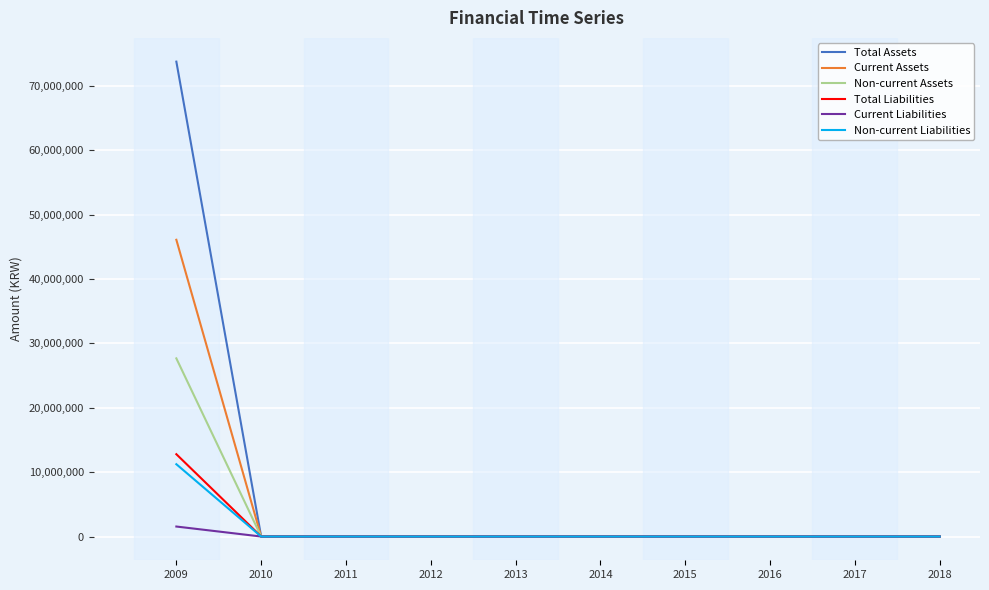

Count the number of categories in the chart.

10